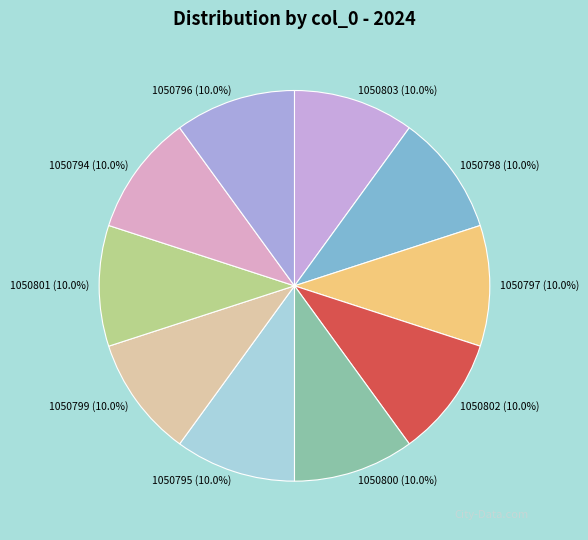

What is the ratio of the value at 1050798 to the value at 1050801?

1.0